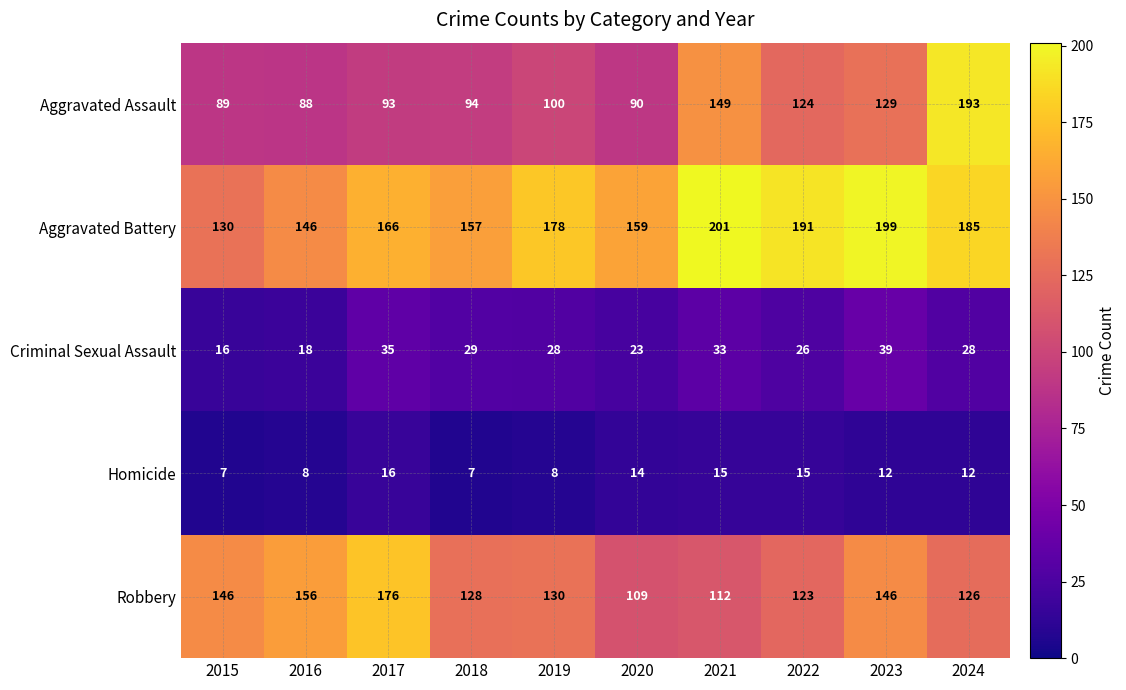

What is the difference between the highest and lowest values at 2020?

145